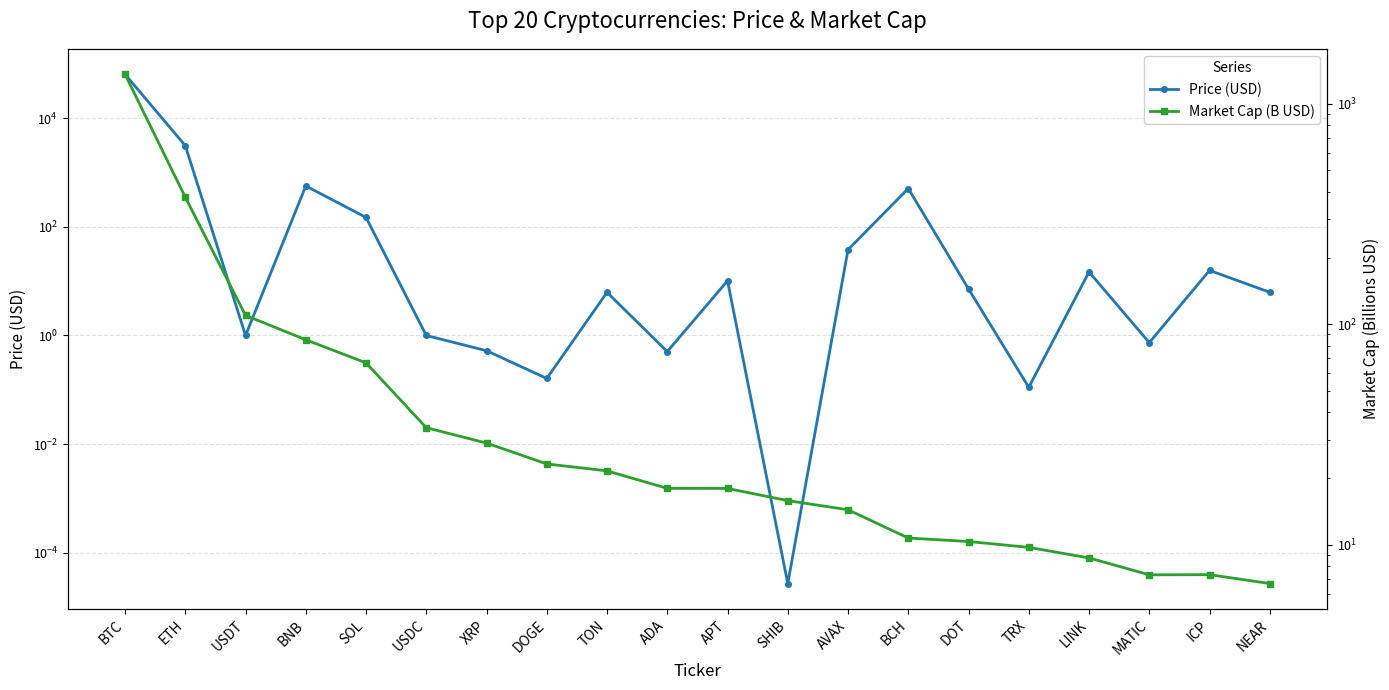

In Market Cap (B USD), how many points are higher than both neighbors (excluding endpoints)?

1